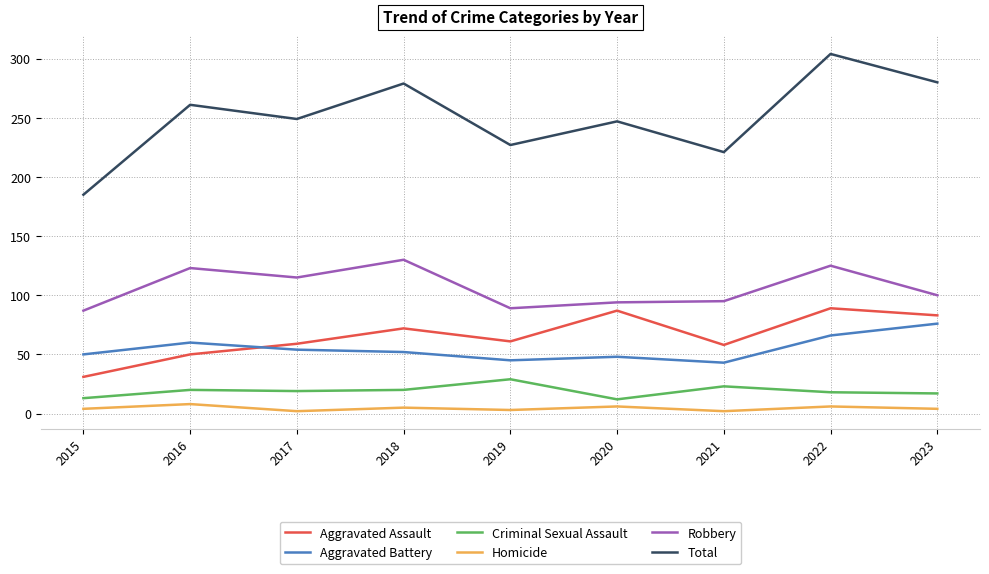

The Robbery series shows 164 at 2017. True or false?

False